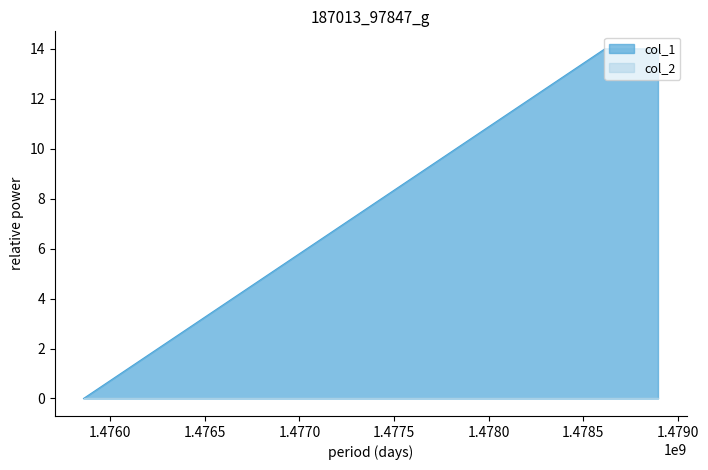

What is the difference between the maximum and minimum values?

14